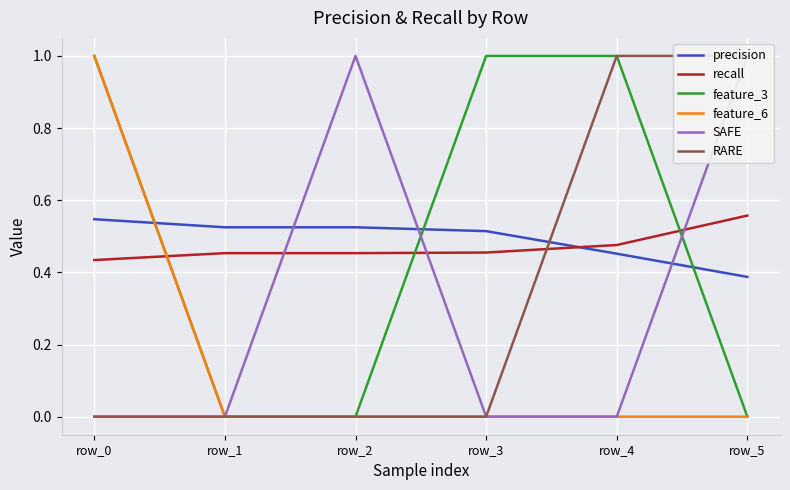

At which category is the sum across all series the highest?

row_0